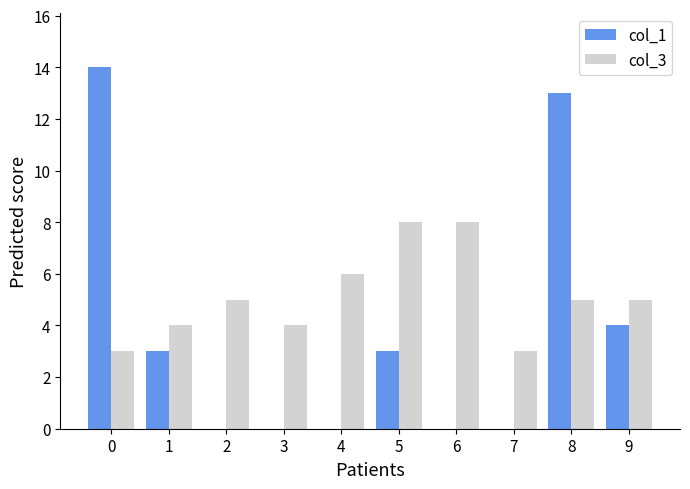

What is the sum of all col_1 values?

37